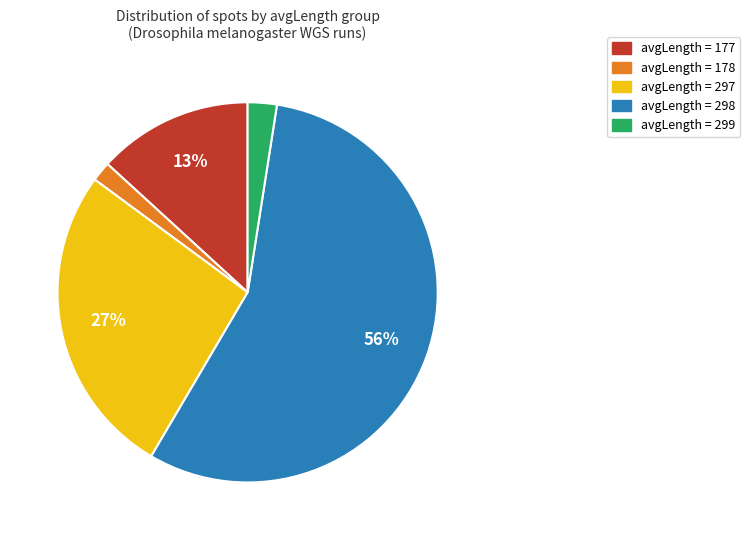

Which has a higher value, avgLength = 298 or avgLength = 178?

avgLength = 298